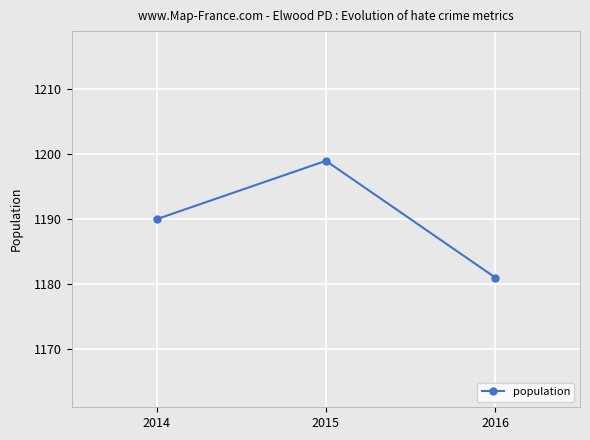

At which label is the value closest to 1190?

2014